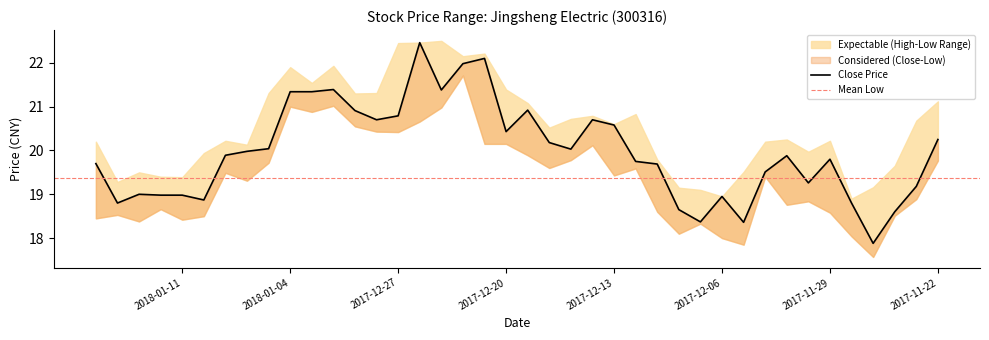

Where does the lowest_price series first go above 19?

2018-01-09